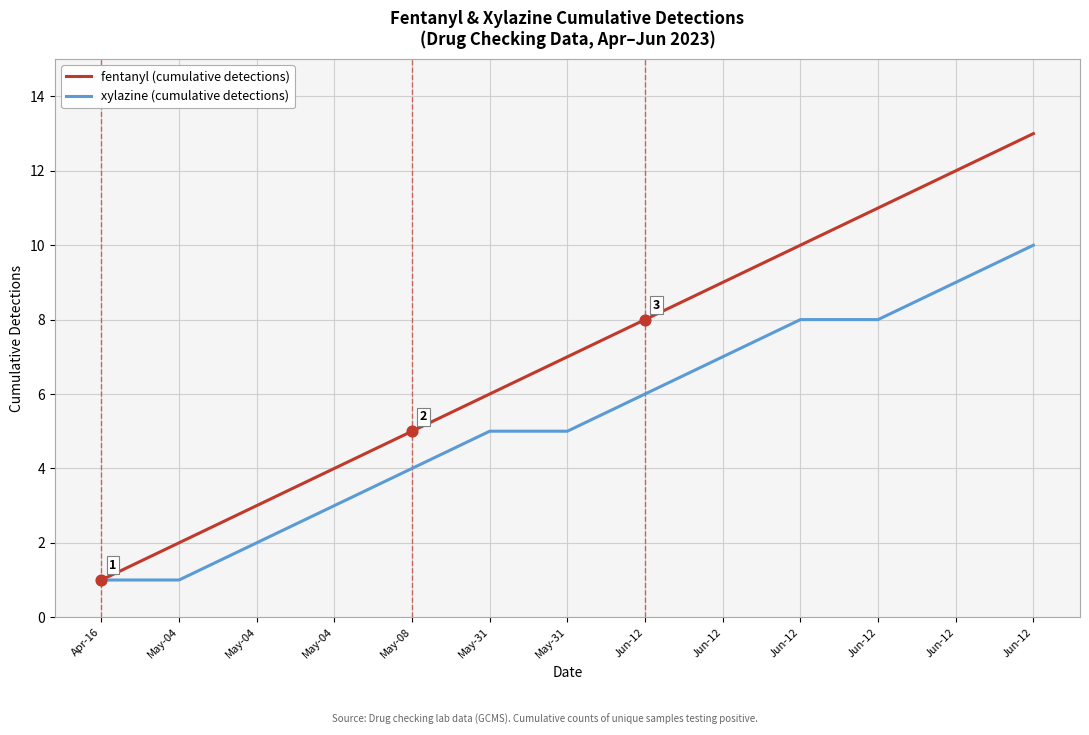

What is the total value across all series at Jun-12?

14